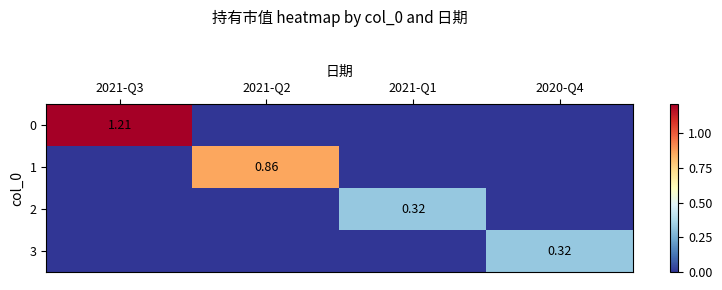

Is it true that 2 equals 0.2 at 2020-Q4?

False